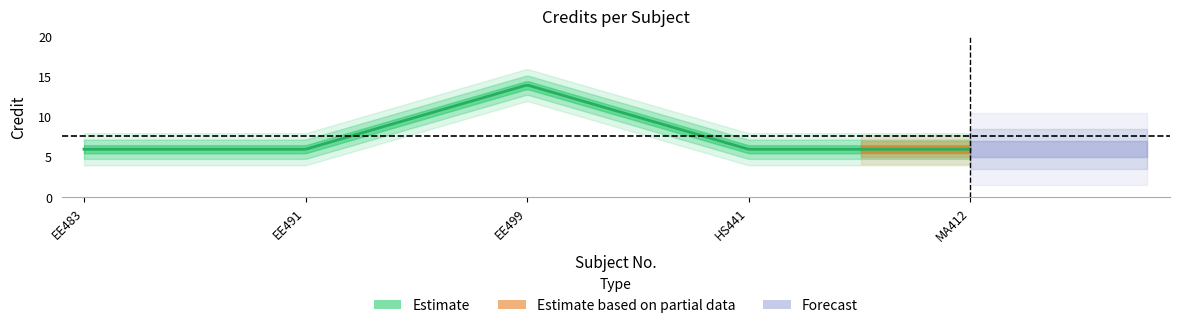

Count the values in the range 6 to 7.

4